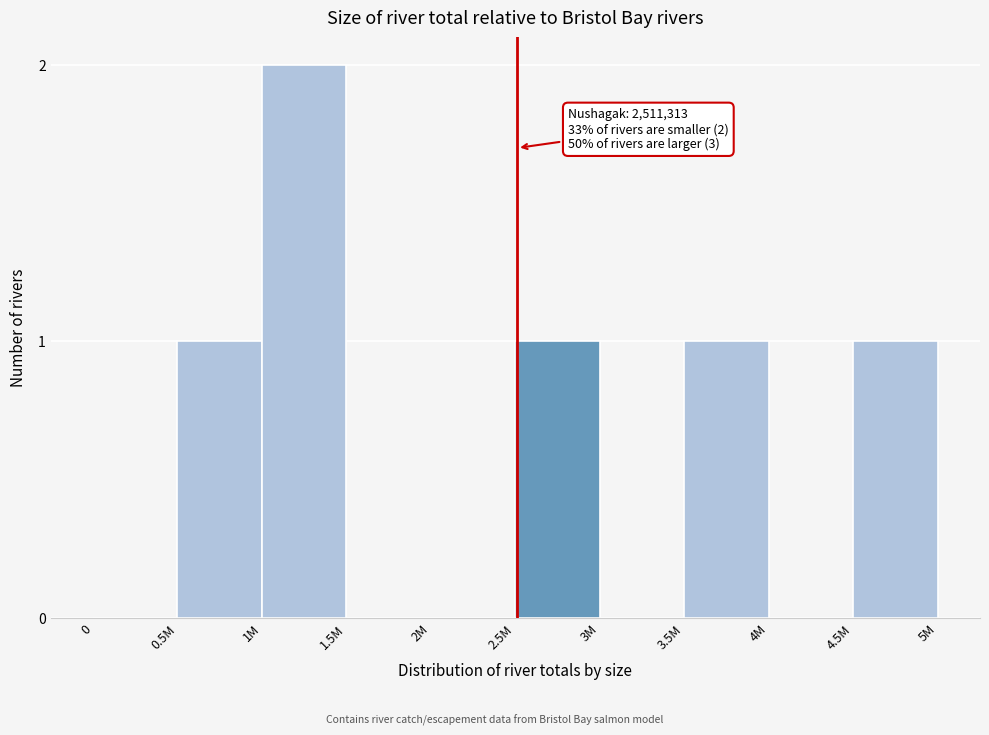

Which label corresponds to the largest value in the chart?

1M